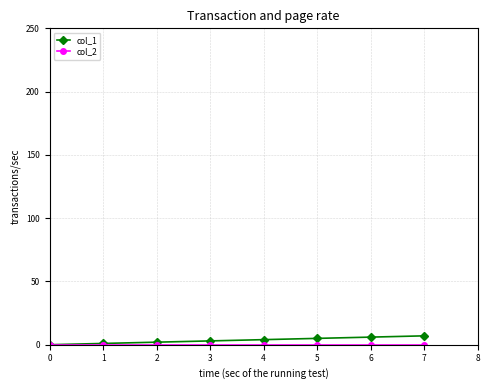

How many data points in col_1 are less than 4?

4